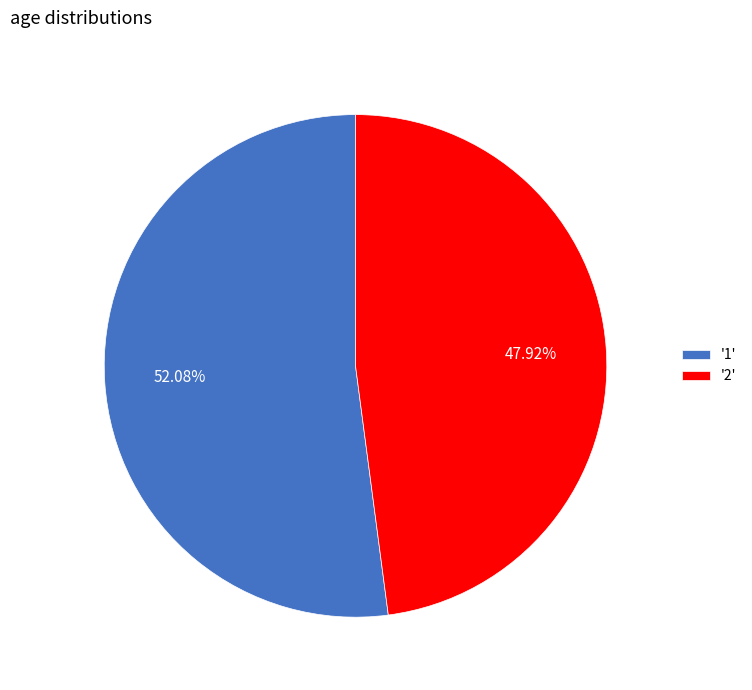

Which category accounts for the majority?

'1'